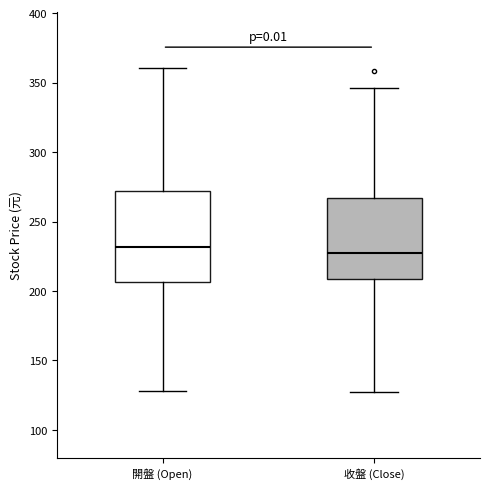

Comparing the boxes themselves (not the whiskers), which one is the tallest?

開盤 (Open)